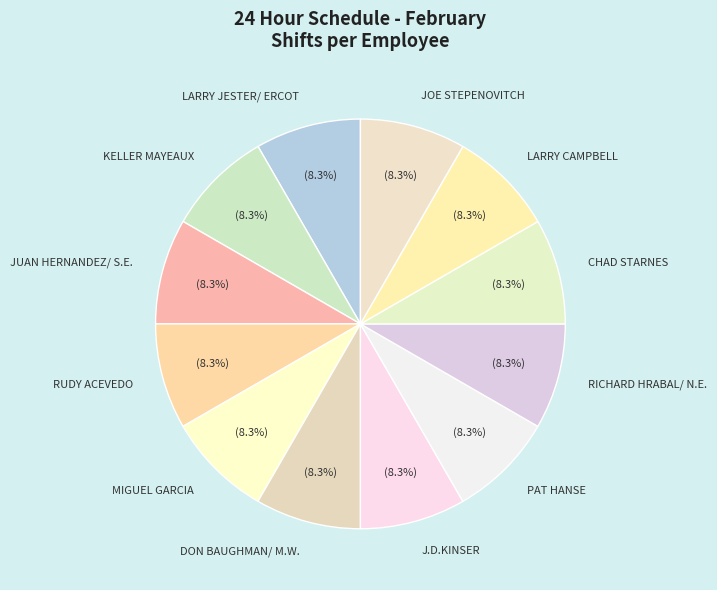

To the nearest percent, what is the difference between the largest and smallest slice percentages?

0%